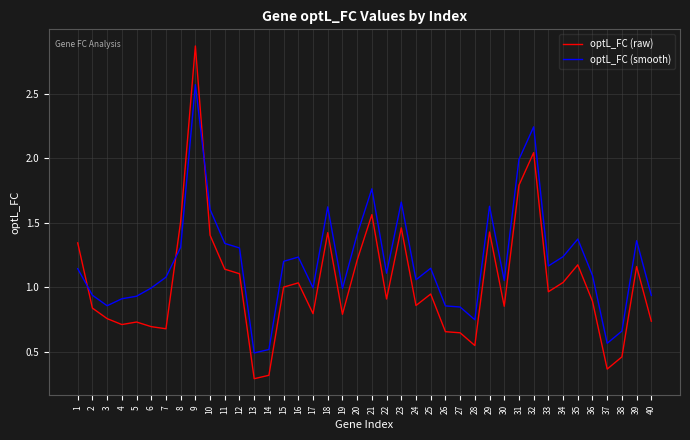

True or false: optL_FC (raw) and optL_FC (smooth) intersect in this chart.

True